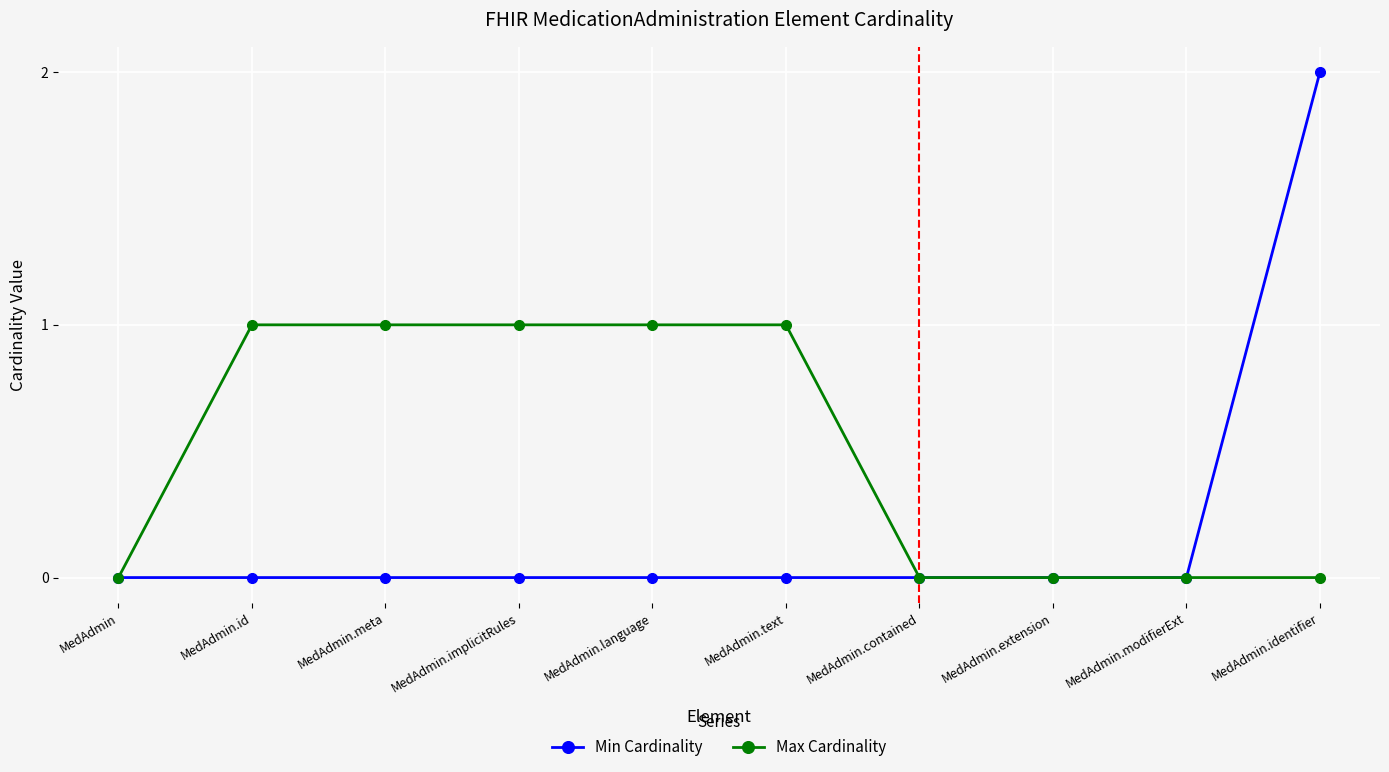

What is the difference between the highest and lowest values at MedAdmin.id?

1